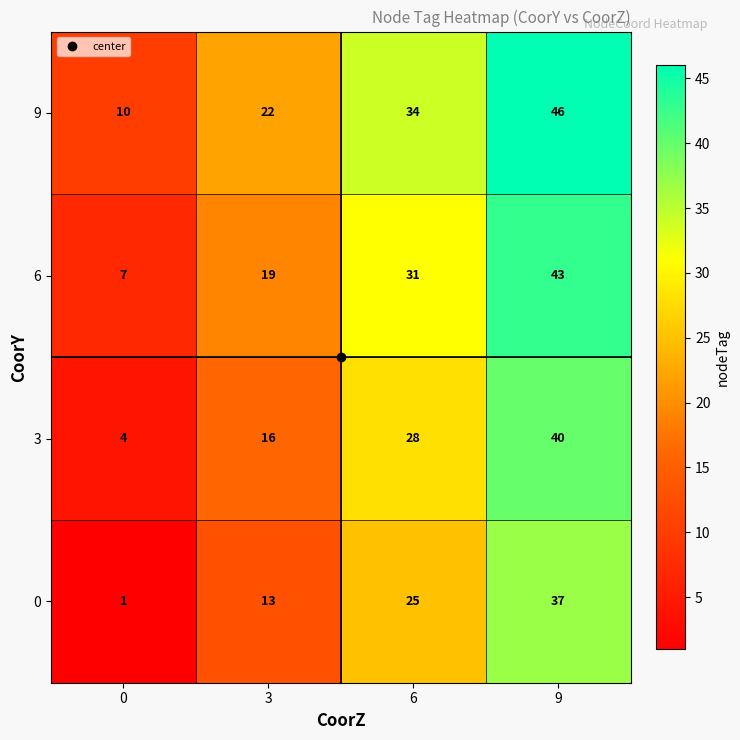

Where is 9 nearest to the value 28?

3